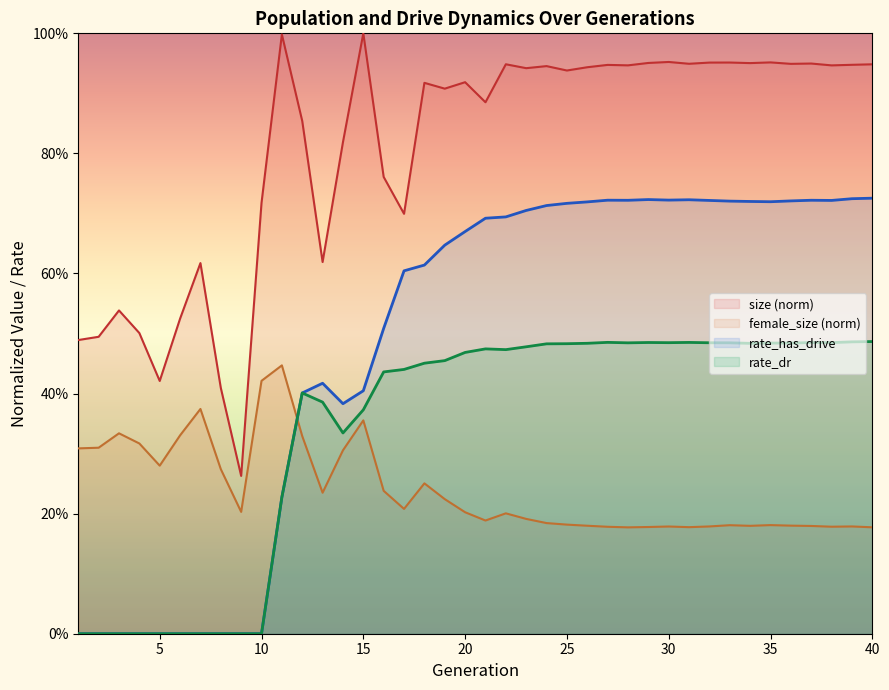

At which category is the sum across all series the highest?

40